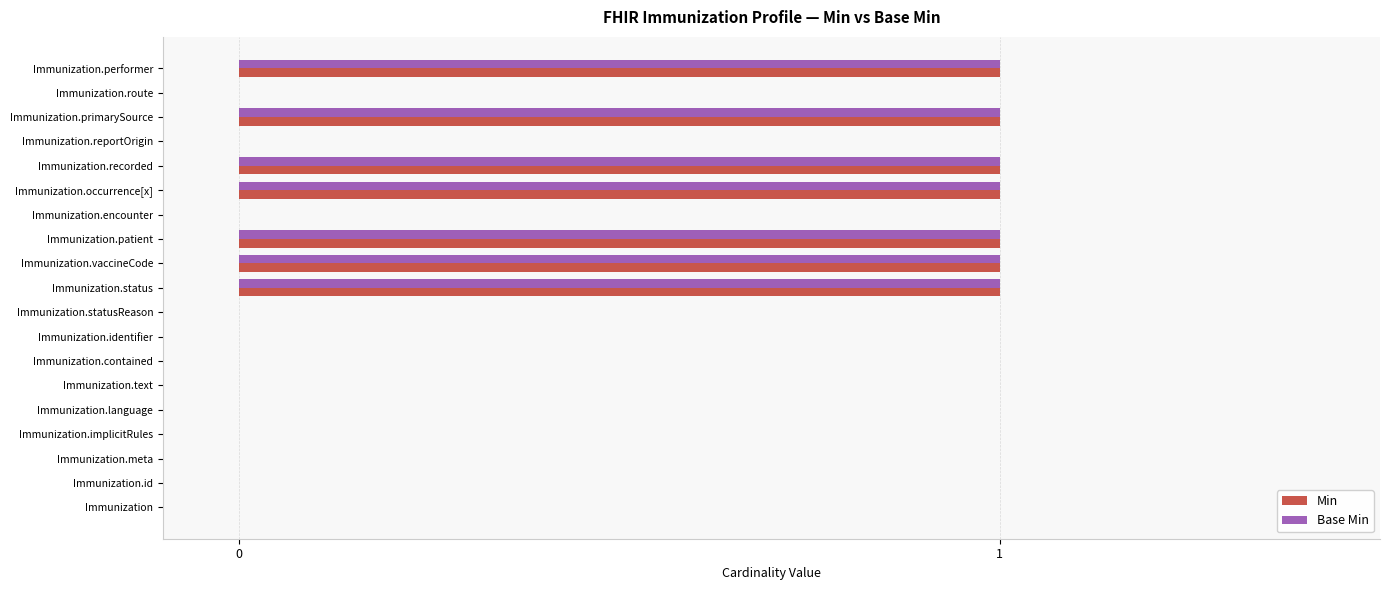

What is the sum of all Base Min values?

7